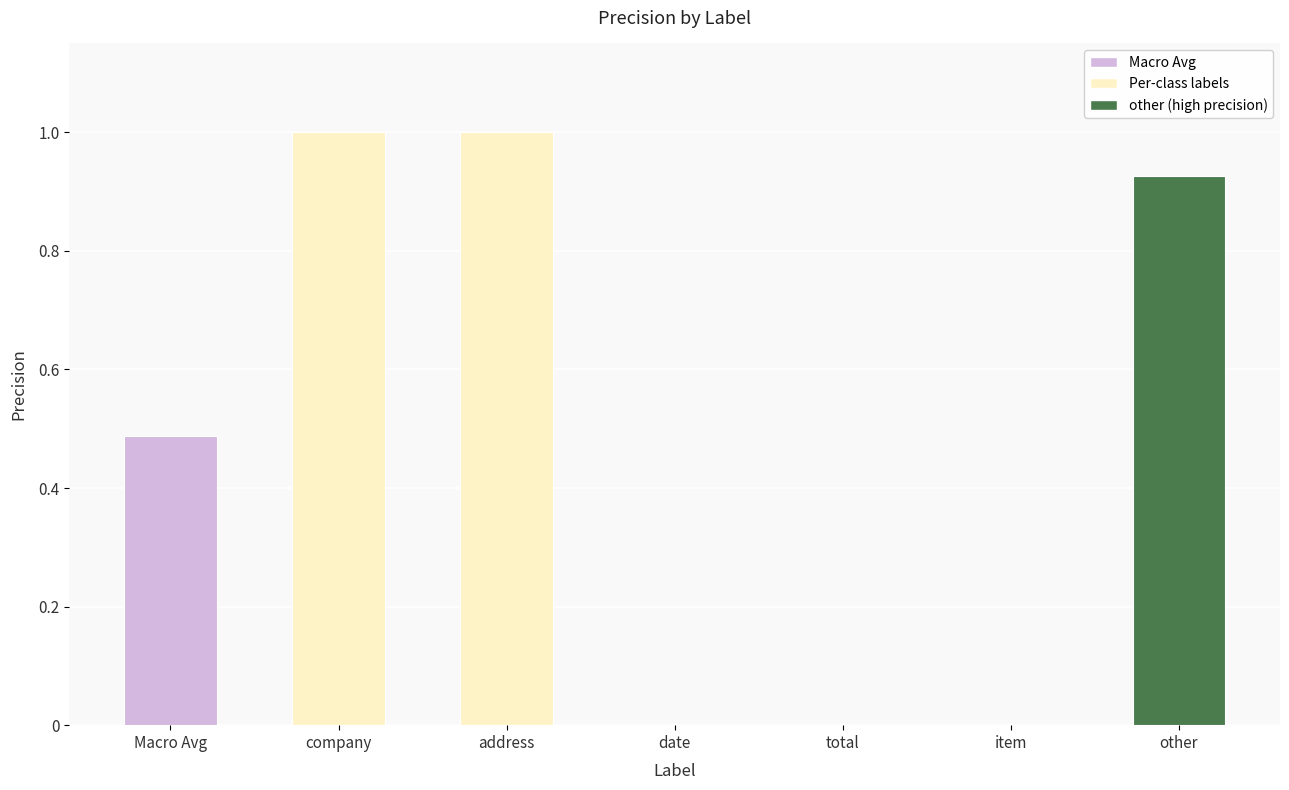

What is the sum of all values?

3.4